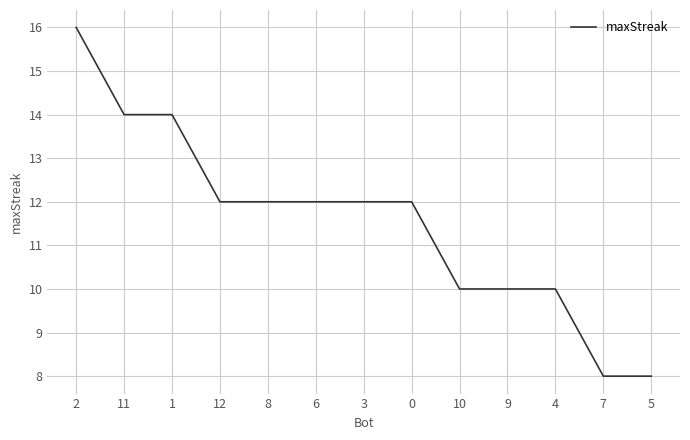

Is it true that the value at 3 is 12?

True